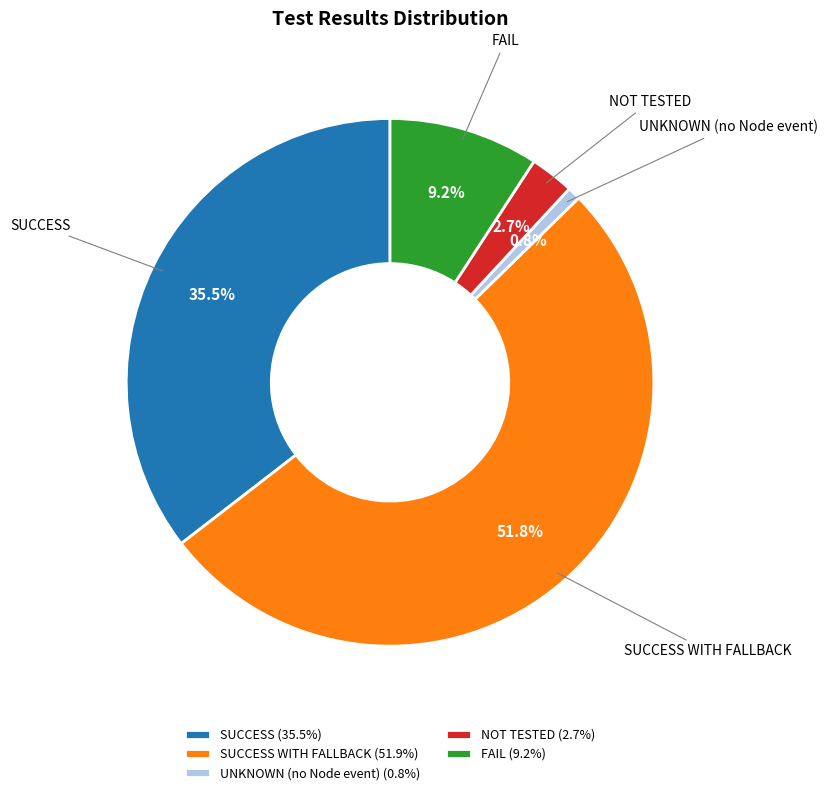

How many segments does this pie chart have?

5